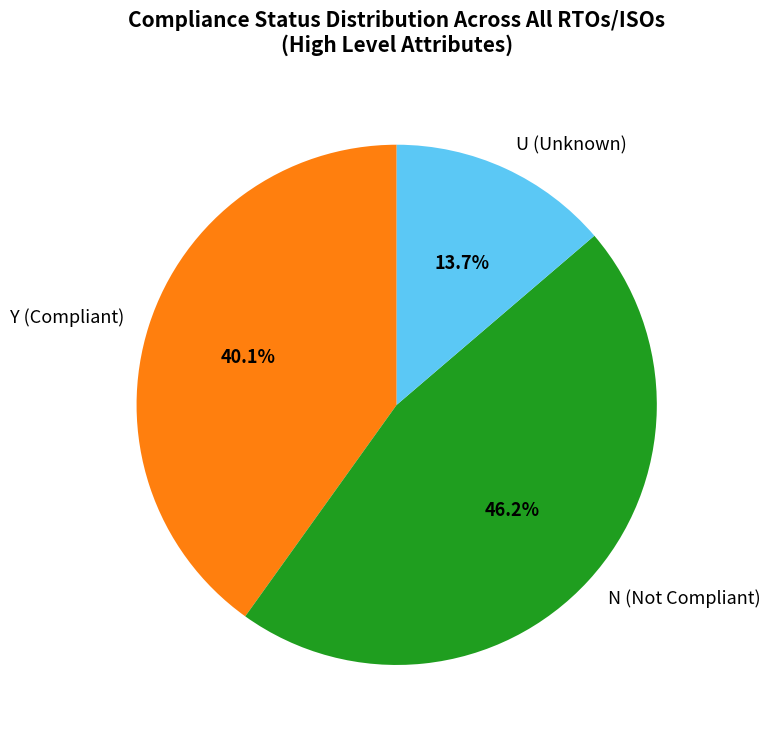

What is the total percentage of N (Not Compliant) and Y (Compliant)?

86.3%